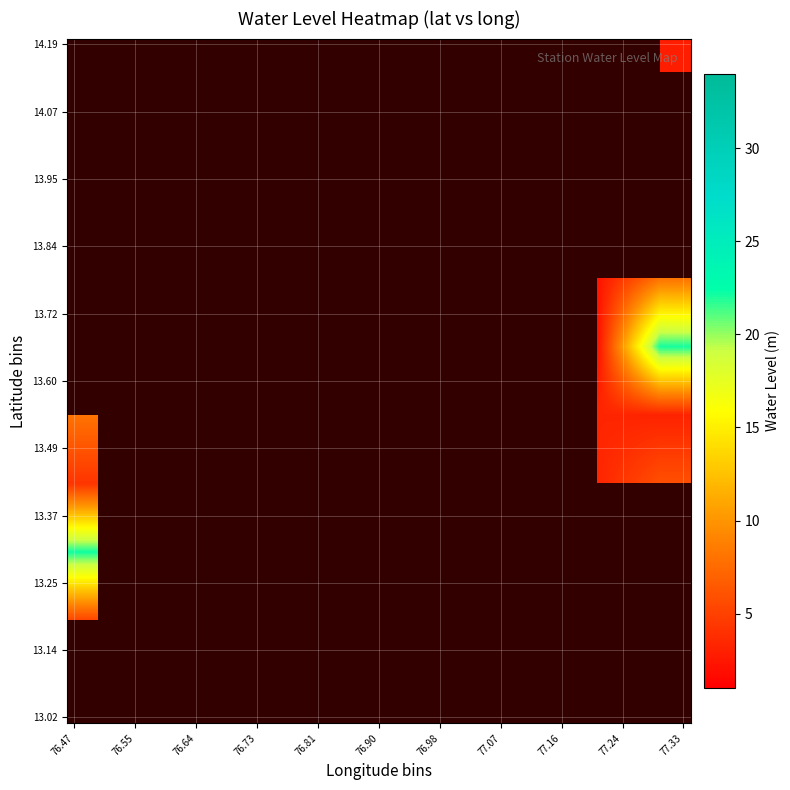

How many series are shown in this chart?

10